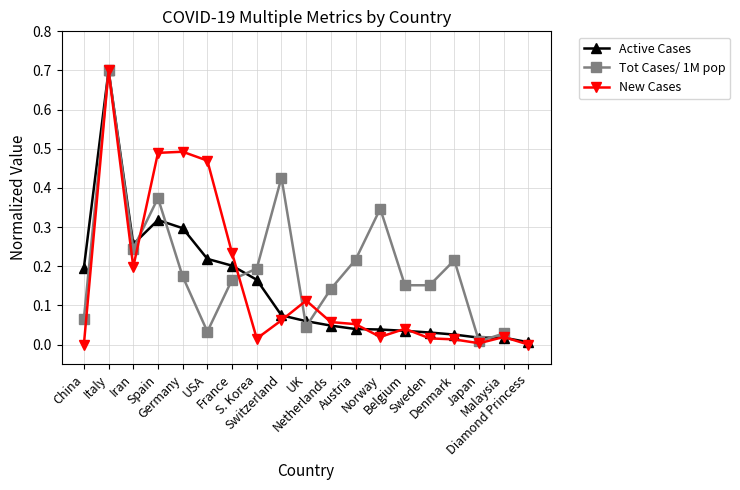

What is the label of the 5th point from the left?

Germany